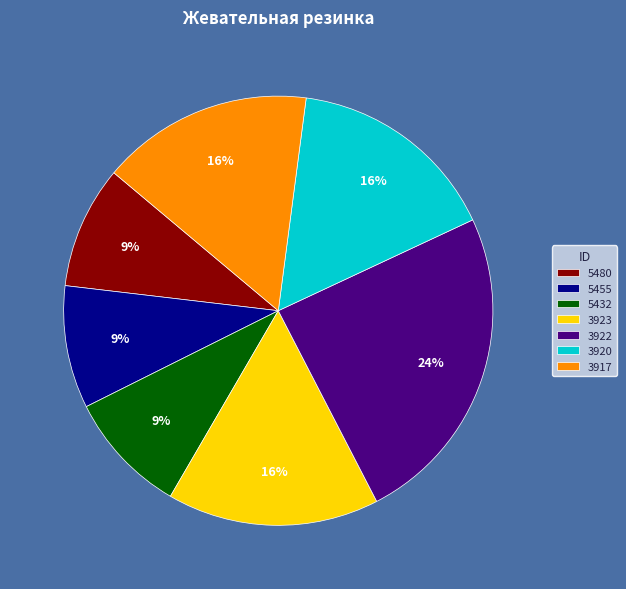

Combined, do 5455 and 3920 account for over 50%?

No